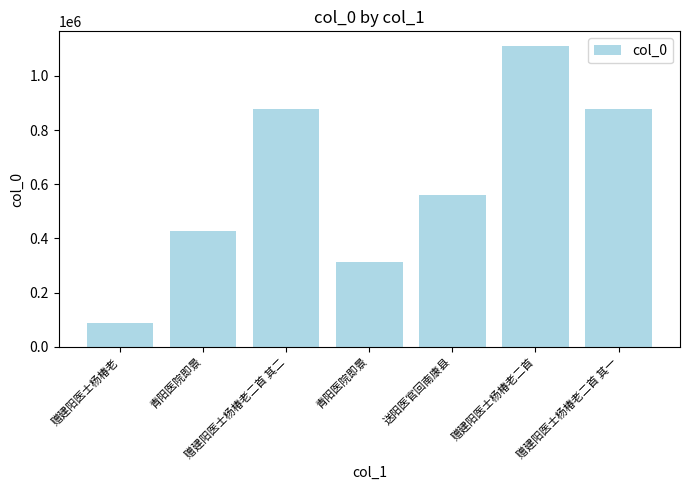

Which label corresponds to the largest value in the chart?

赠建阳医士杨椿老二首